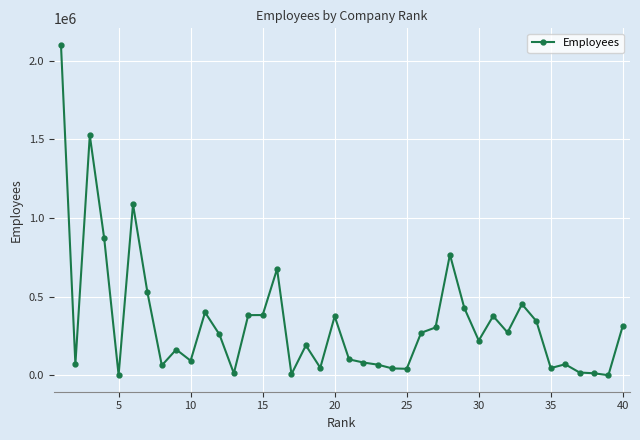

True or false: there are more than 0 points higher than both neighbors.

True